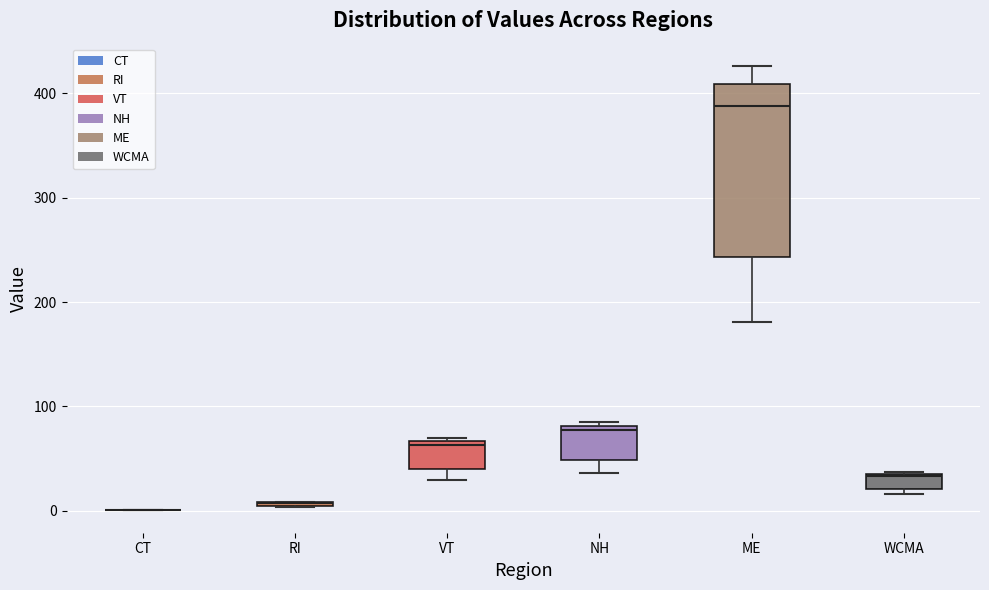

Comparing the boxes themselves (not the whiskers), which one is the tallest?

ME